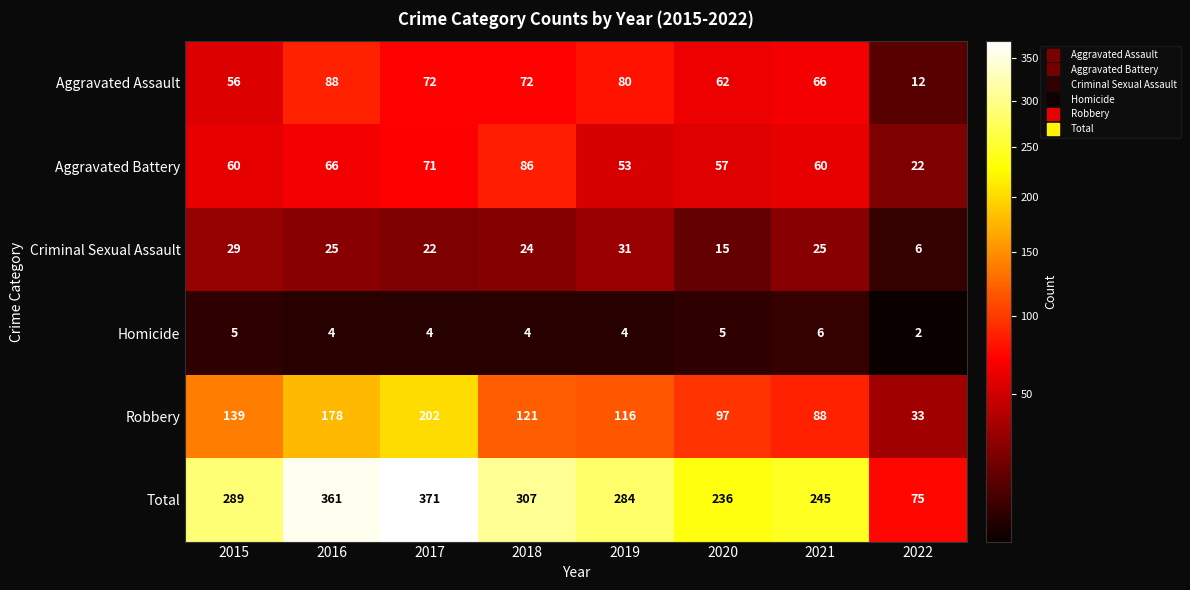

What is the sum of all Aggravated Assault values?

508